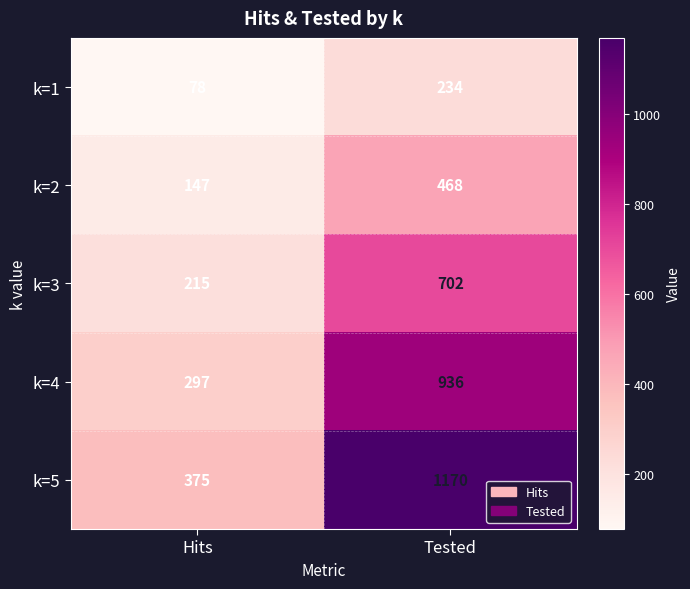

Reading right to left, list all the values displayed in this chart.

k=1: Tested=234	Hits=78
k=2: Tested=468	Hits=147
k=3: Tested=702	Hits=215
k=4: Tested=936	Hits=297
k=5: Tested=1170	Hits=375